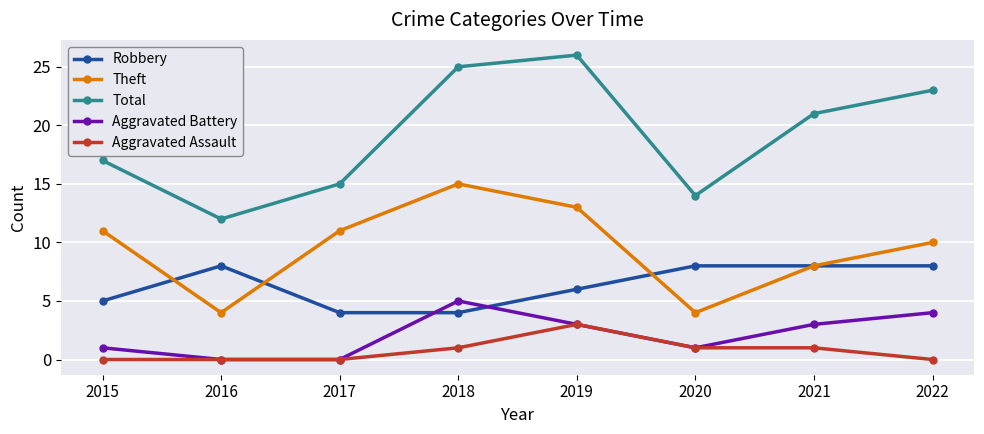

Where is the first local minimum for Theft?

2016